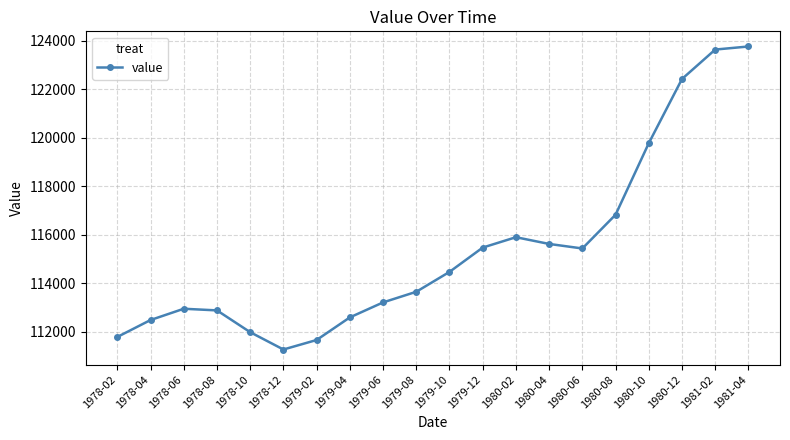

How many points are lower than both their immediate neighbors (excluding endpoints)?

2